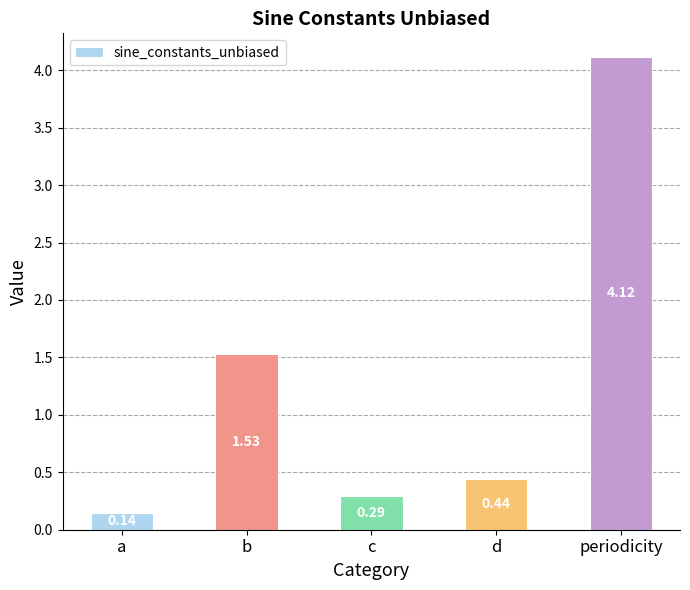

What is the difference between the maximum and minimum values?

4.0